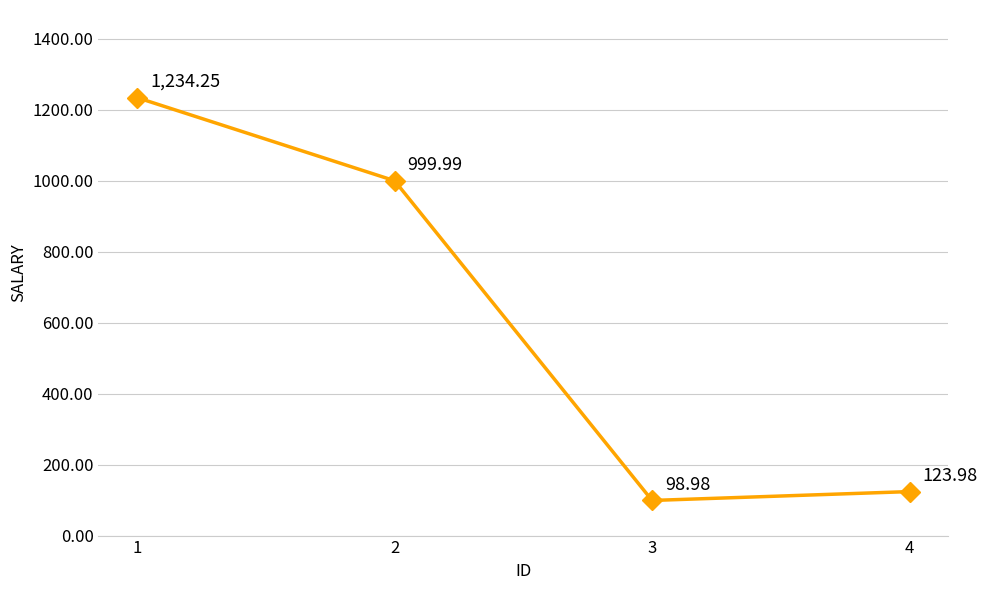

What is the sum of all values?

2457.2